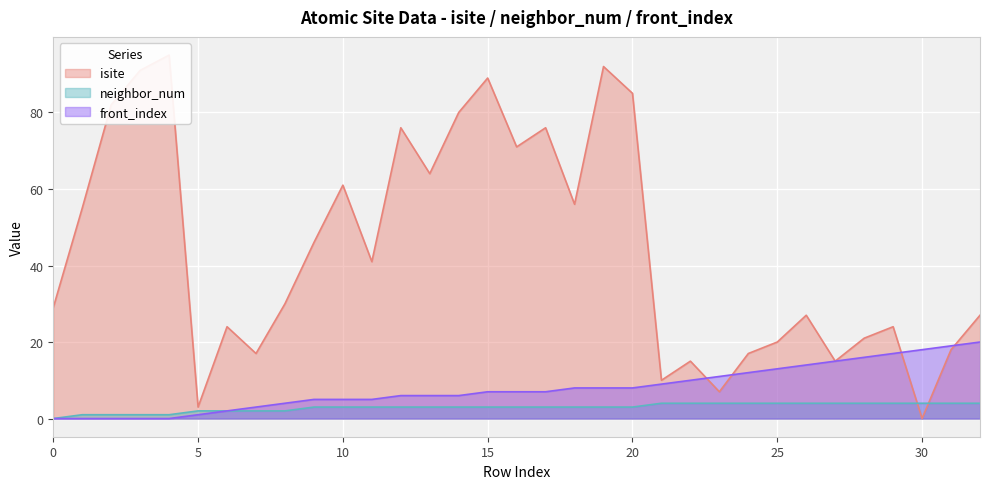

What is the sum of all front_index values?

262